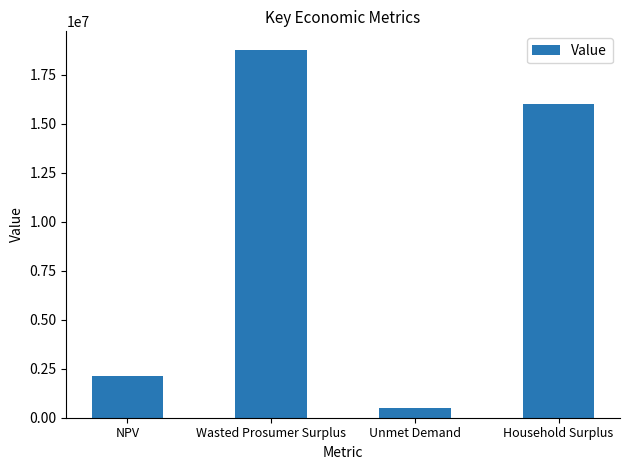

Which label corresponds to the largest value in the chart?

Wasted Prosumer Surplus